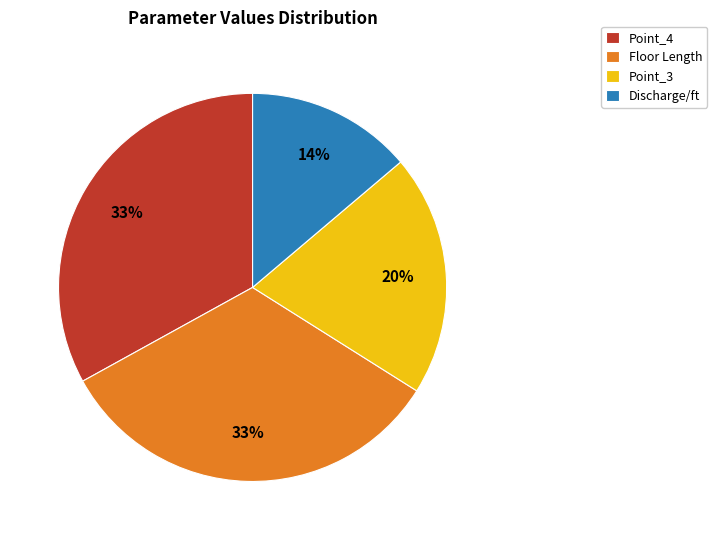

Is it true that Discharge/ft is 14% of the pie?

True